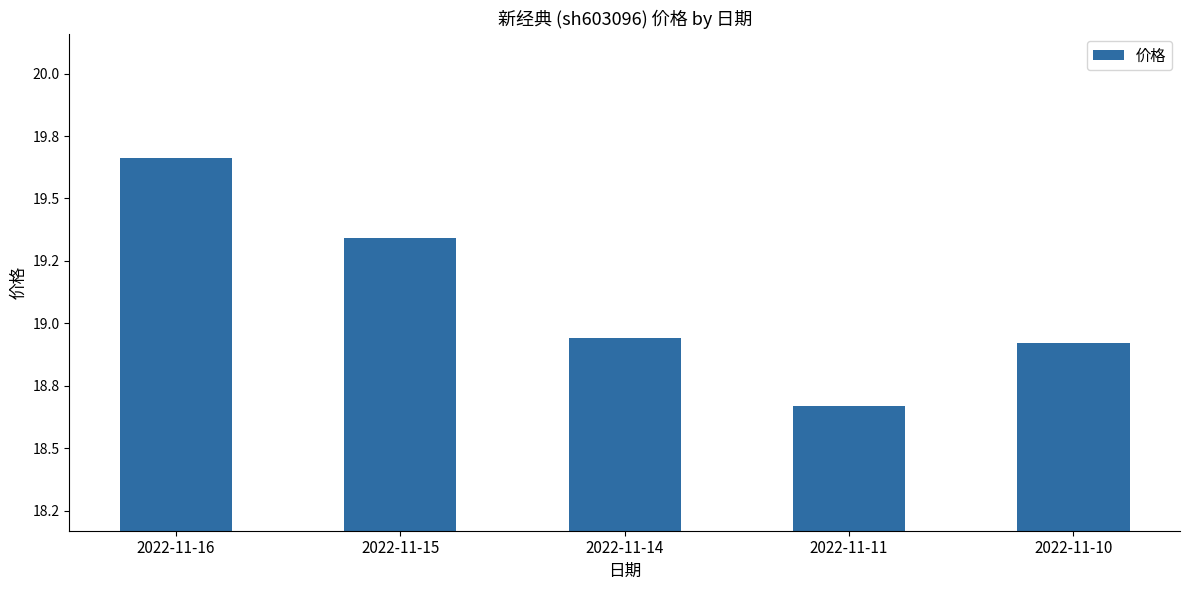

What is the difference between the maximum and second lowest values?

0.7